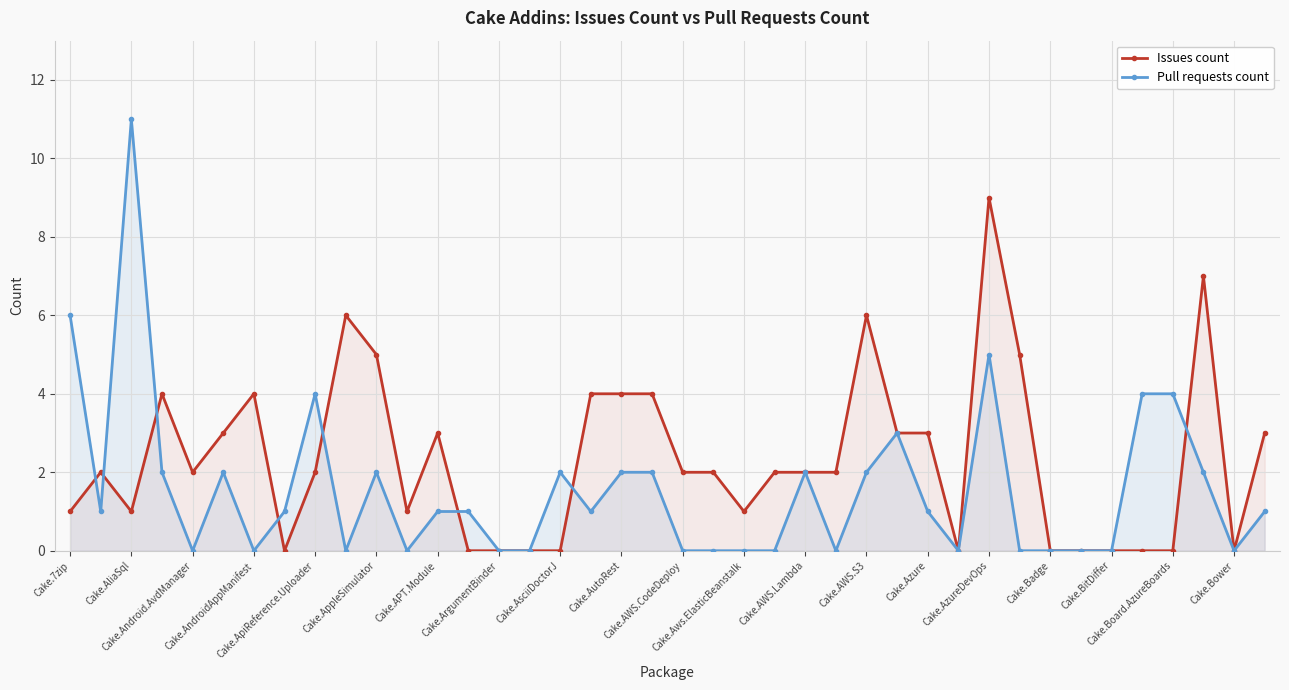

Reading left to right, what are all the values shown in this chart?

Issues count: 1	2	1	4	2	3	4	0	2	6	5	1	3	0	0	0	0	4	4	4	2	2	1	2	2	2	6	3	3	0	9	5	0	0	0	0	0	7	0	3
Pull requests count: 6	1	11	2	0	2	0	1	4	0	2	0	1	1	0	0	2	1	2	2	0	0	0	0	2	0	2	3	1	0	5	0	0	0	0	4	4	2	0	1